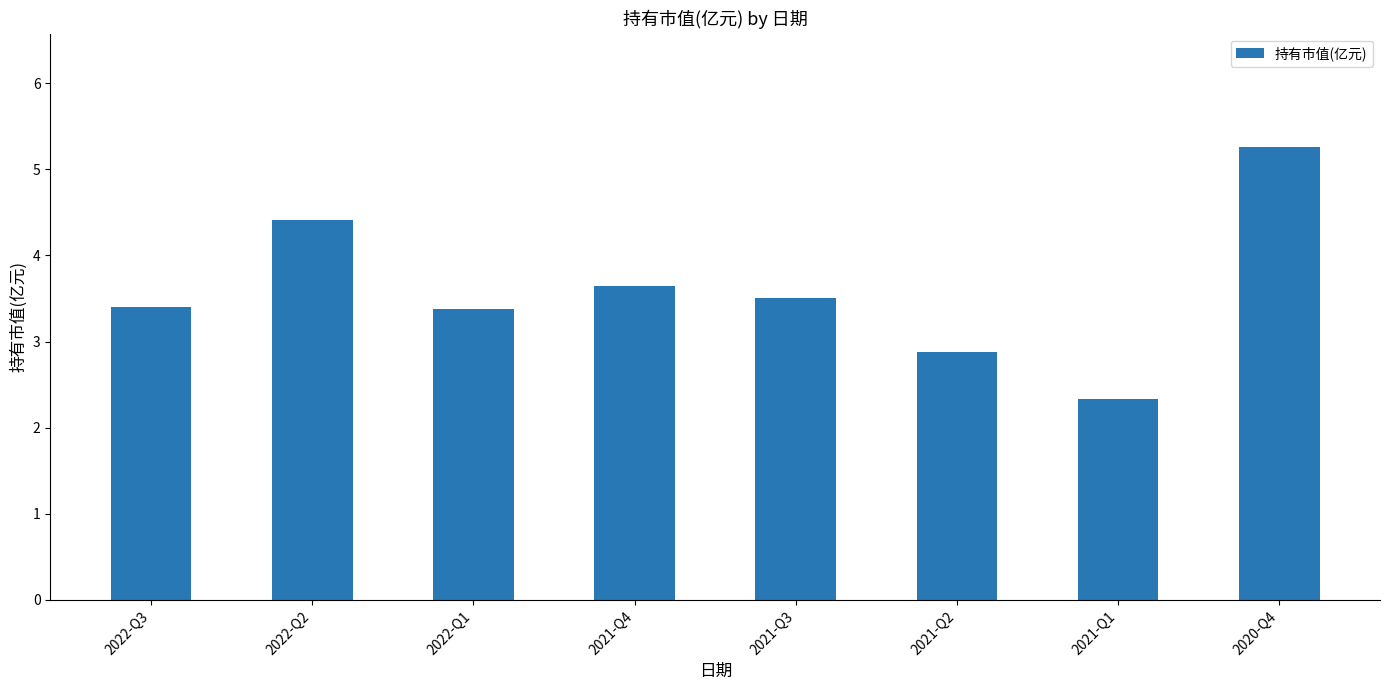

How many distinct data groups are displayed?

1